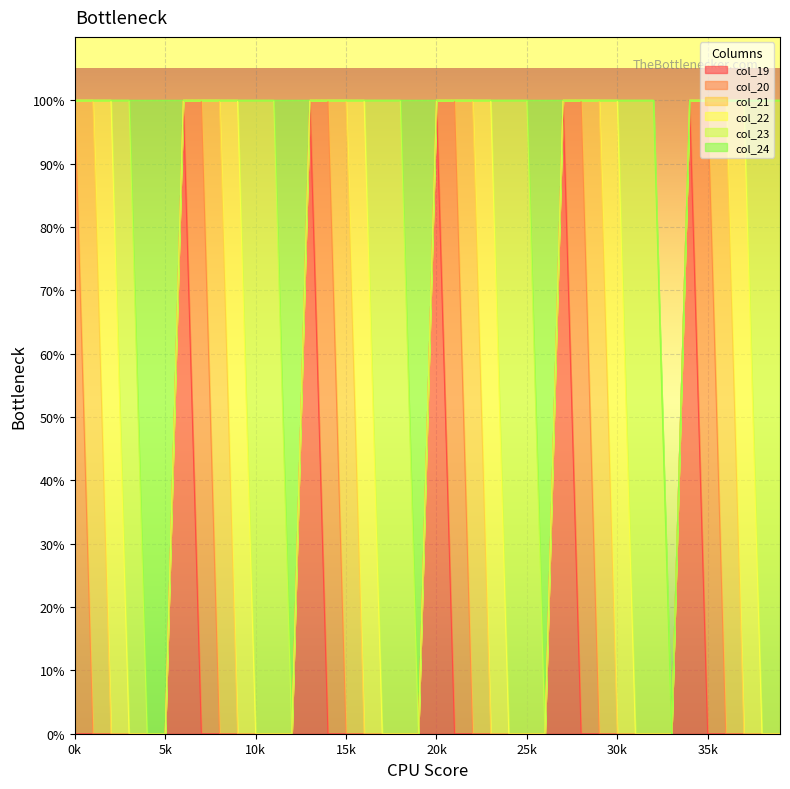

True or false: col_21 has a value of 0 at 26.

True